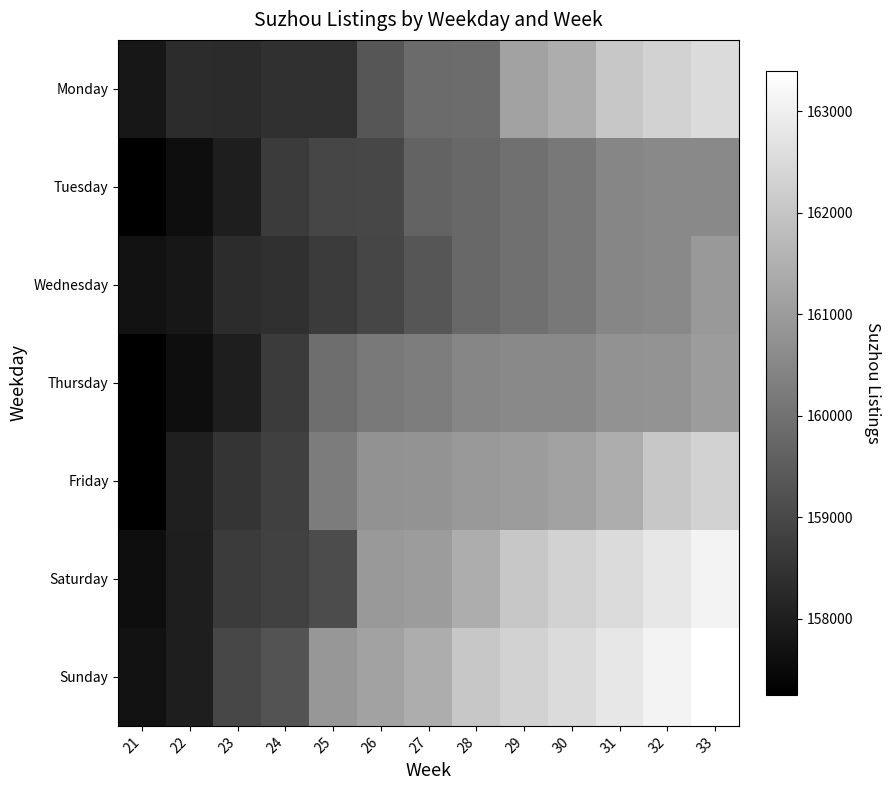

Rank the series by their maximum value, from lowest to highest.

Tuesday, Wednesday, Thursday, Friday, Monday, Saturday, Sunday